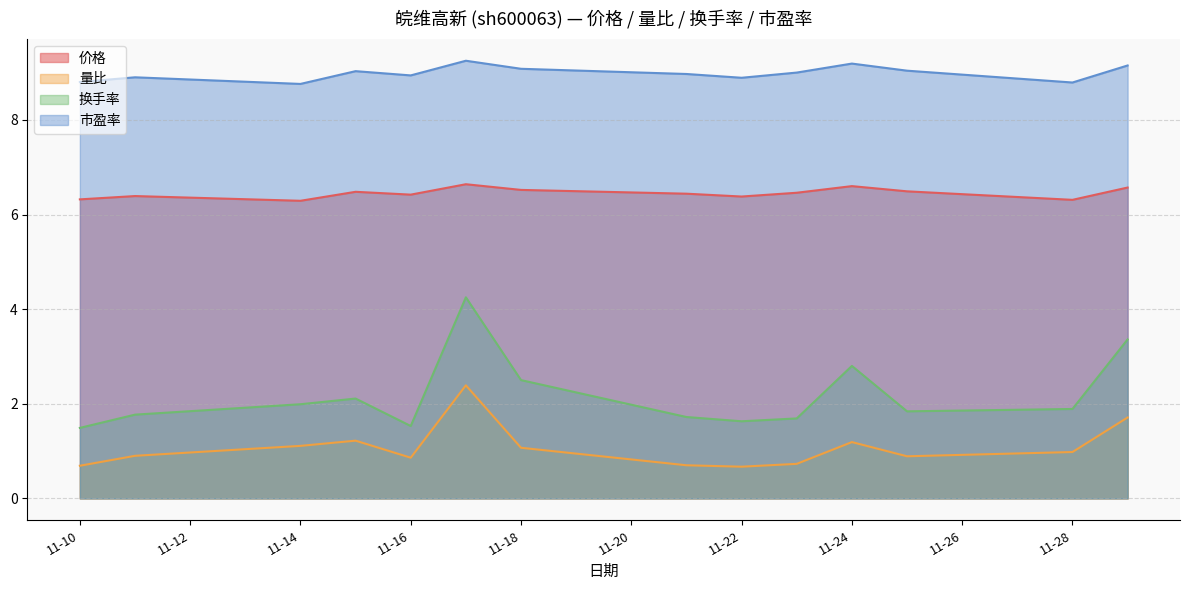

In 换手率, how many points are higher than both neighbors (excluding endpoints)?

3